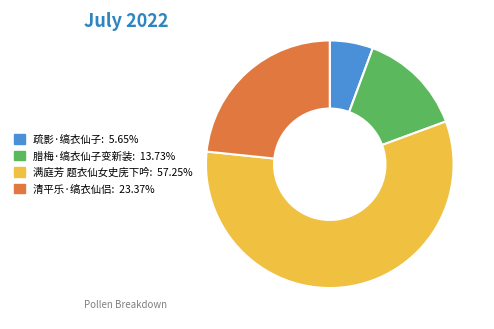

The 清平乐·缟衣仙侣 slice represents 23% of the pie. True or false?

True